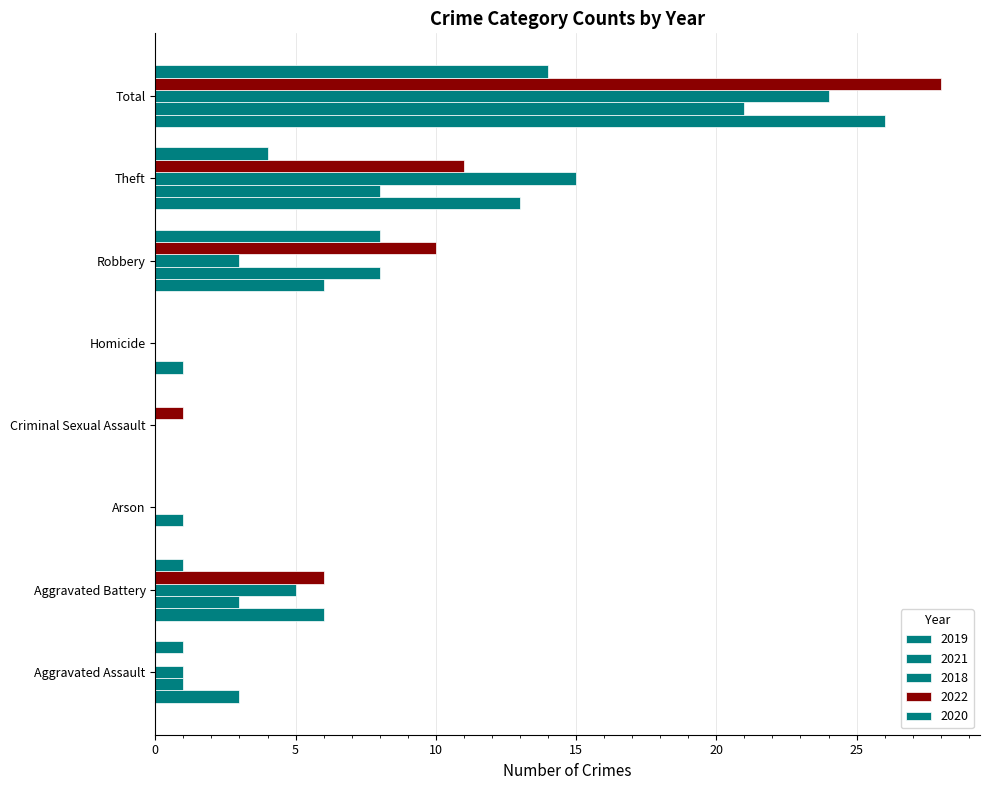

What is the average value of the 2019 series?

7